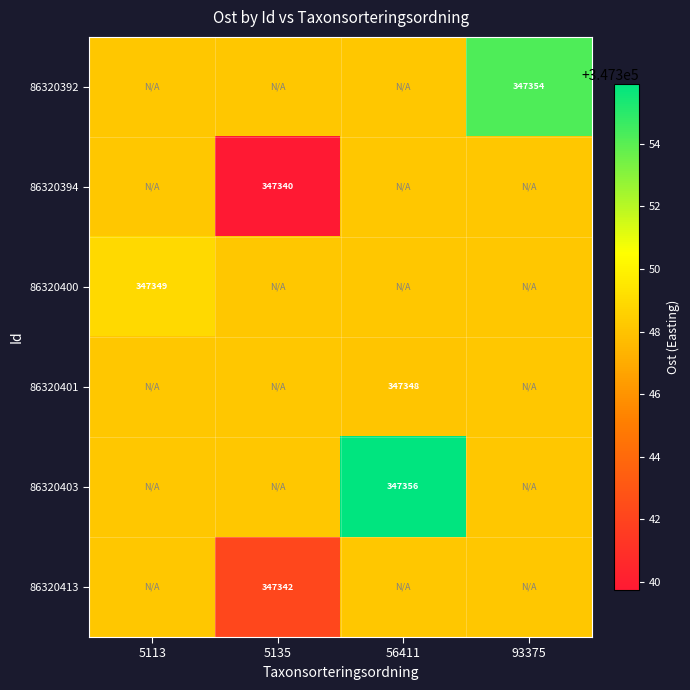

What value does the 86320401 series have at 56411?

347348.1